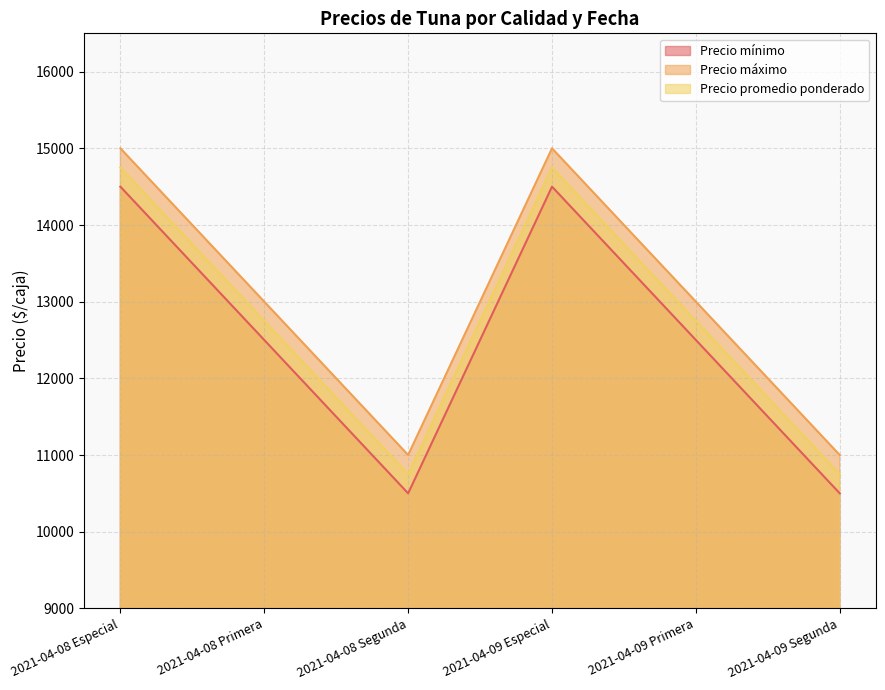

Reading right to left, transcribe all the data shown in this chart.

Precio mínimo: 10500	12500	14500	10500	12500	14500
Precio máximo: 11000	13000	15000	11000	13000	15000
Precio promedio ponderado: 10750	12750	14750	10750	12750	14750